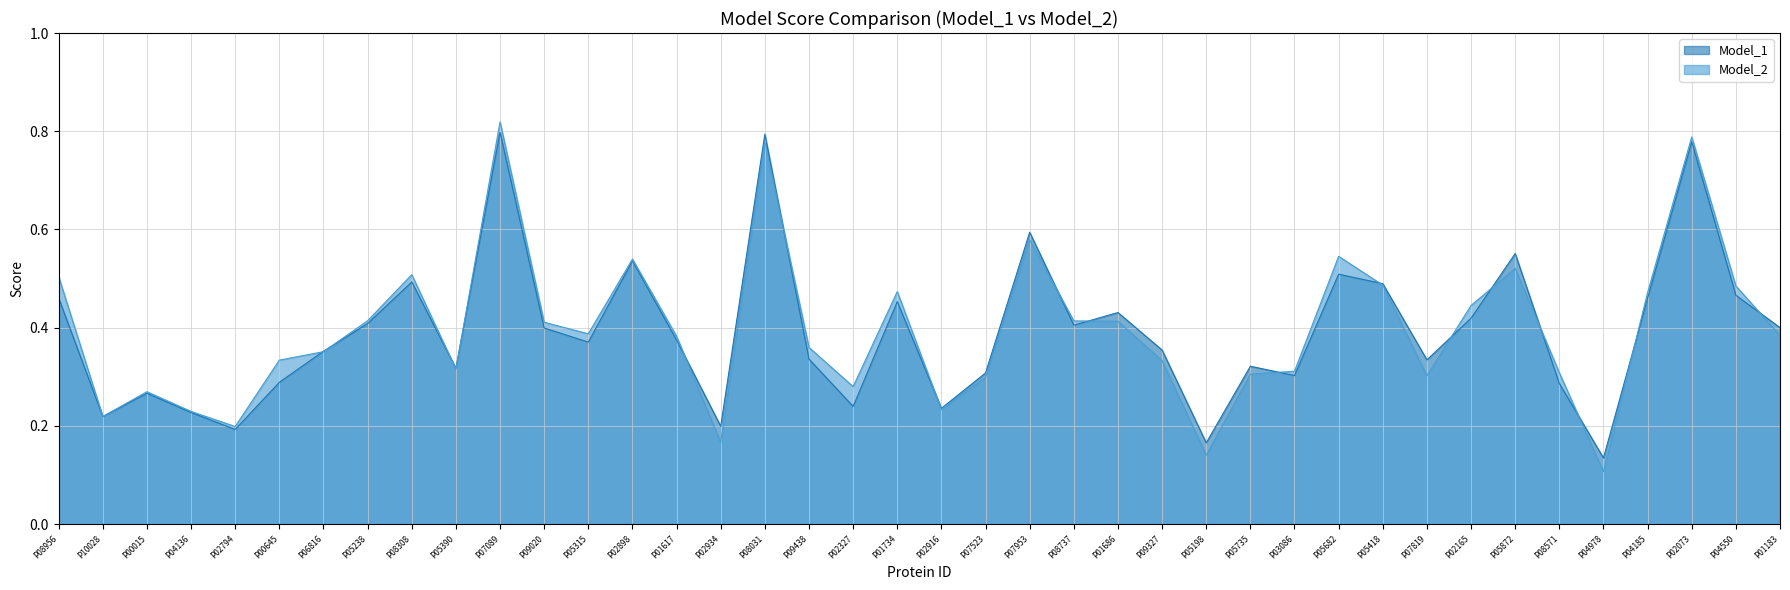

Where is the first local maximum for Model_2?

P00015